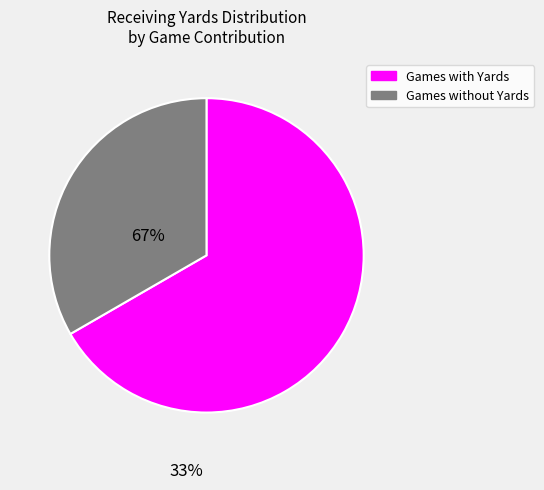

The Games without Yards slice represents 33% of the pie. True or false?

True